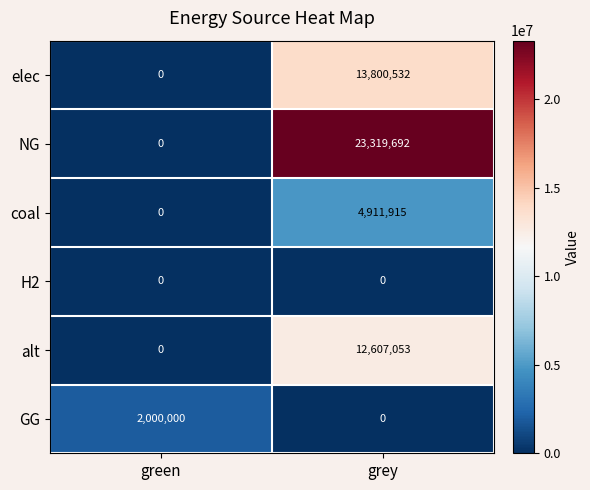

Is it true that GG equals 1388005 at green?

False